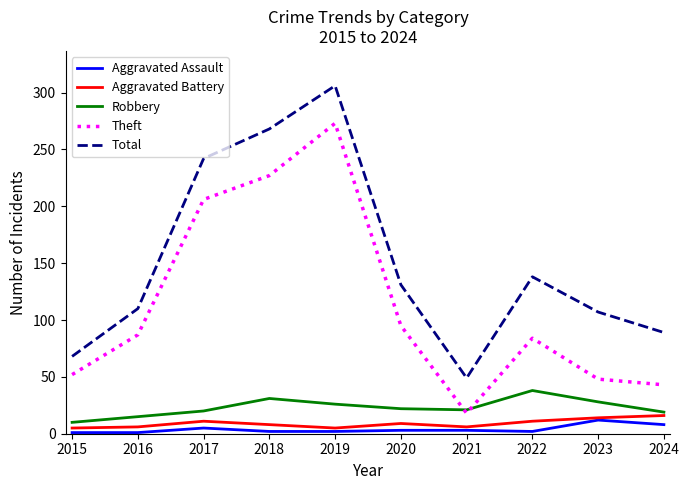

Is it true that Theft equals 206 at 2017?

True